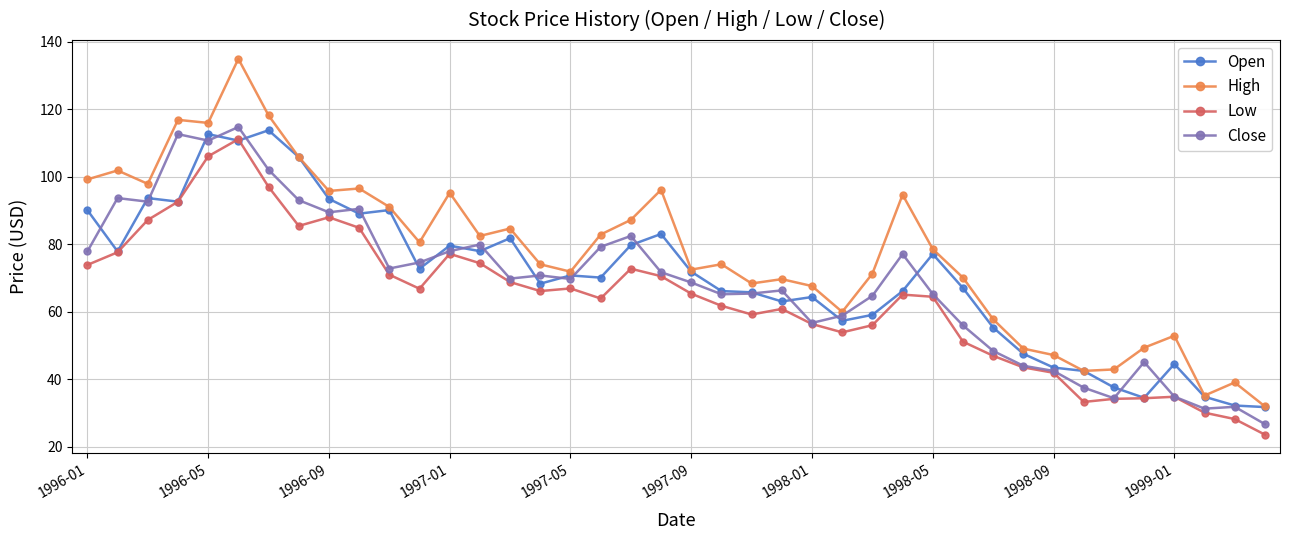

True or false: Close has more than 0 points higher than both neighbors.

True